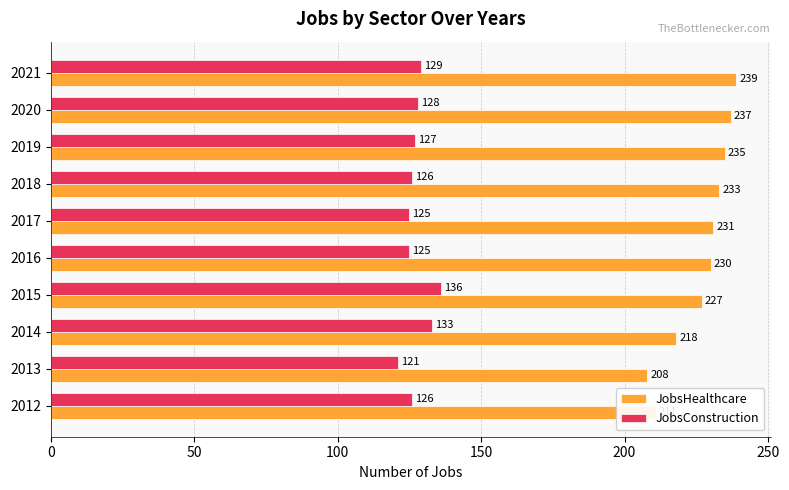

At which category is the sum across all series the highest?

2021